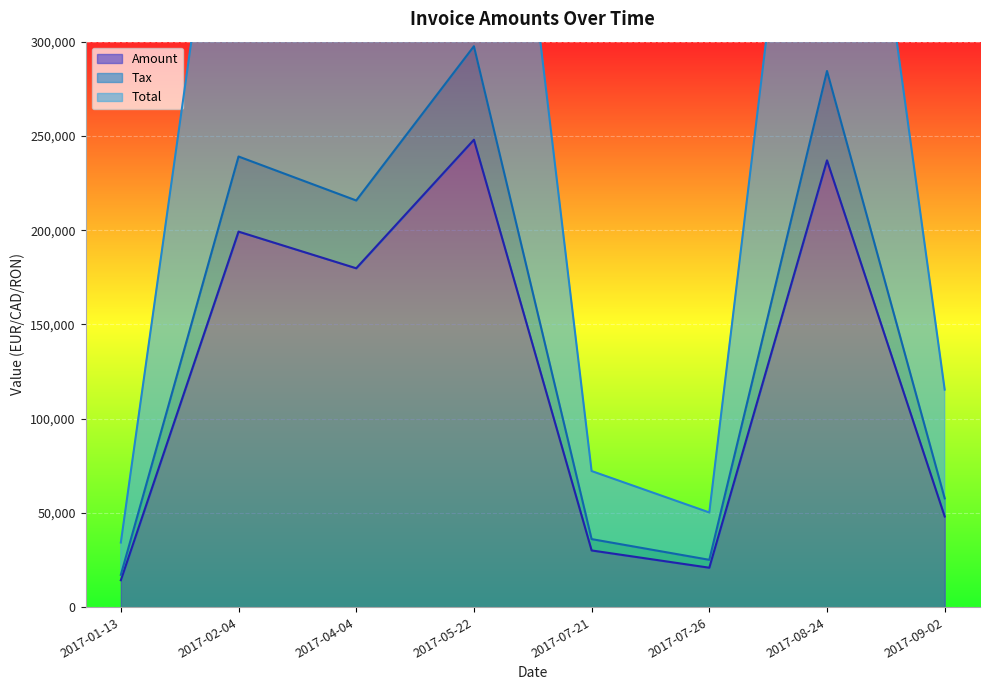

True or false: Total and Tax intersect in this chart.

False